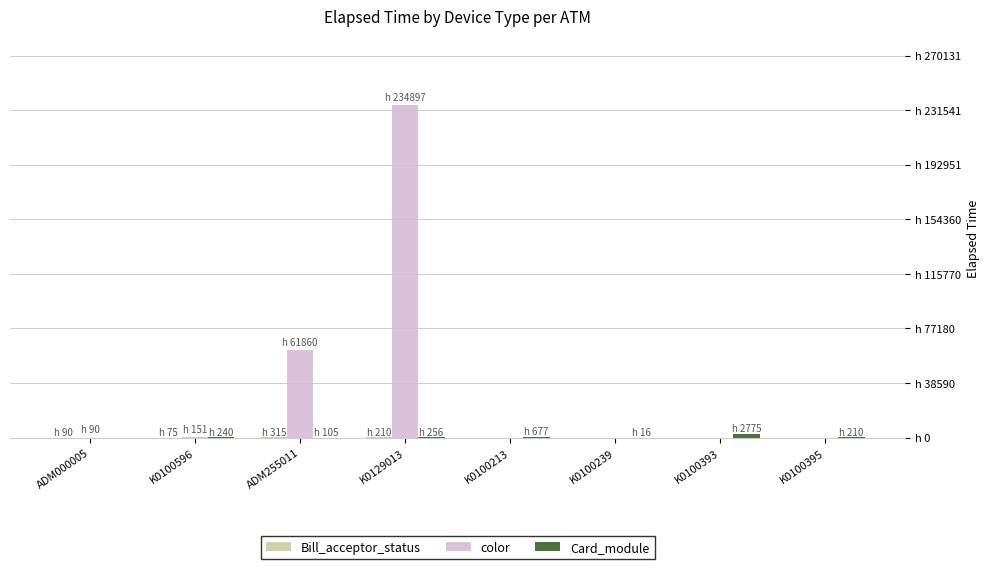

Which series has the largest total across all categories?

color